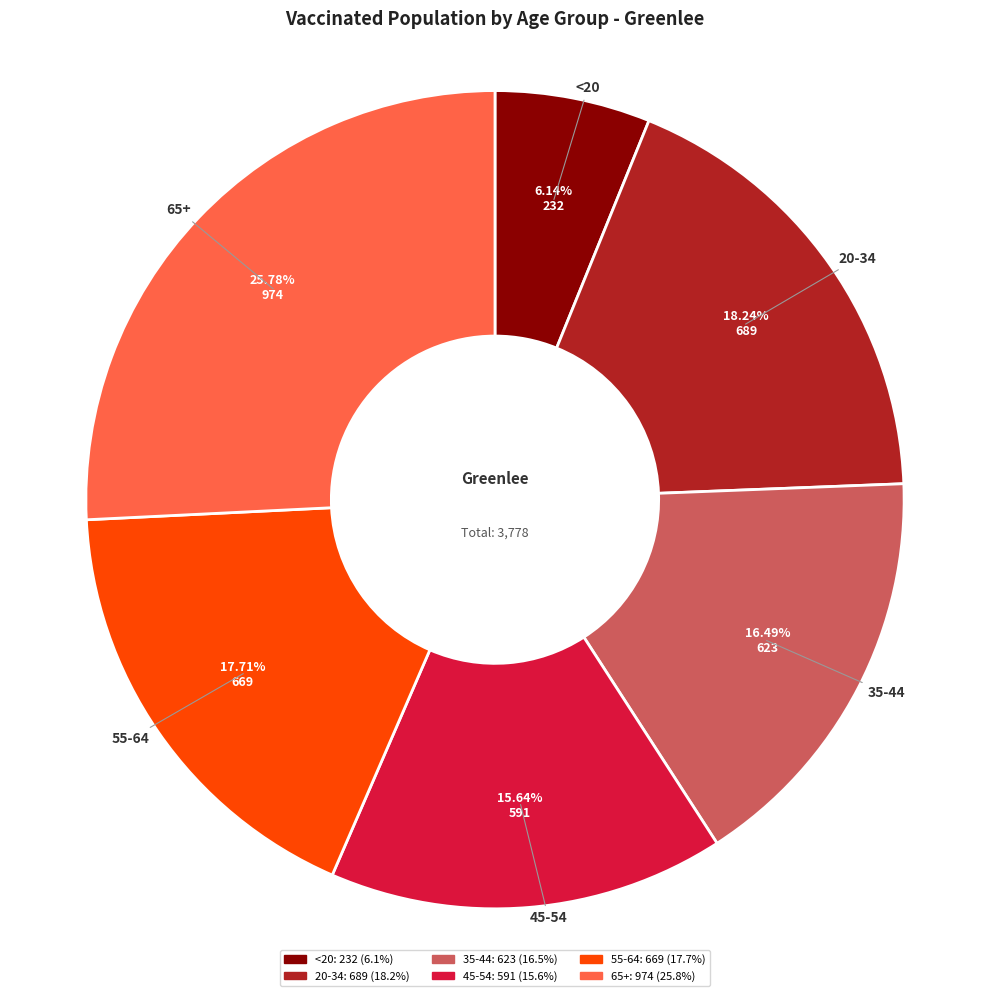

To the nearest percent, what is the difference between the largest and smallest slice percentages?

20%